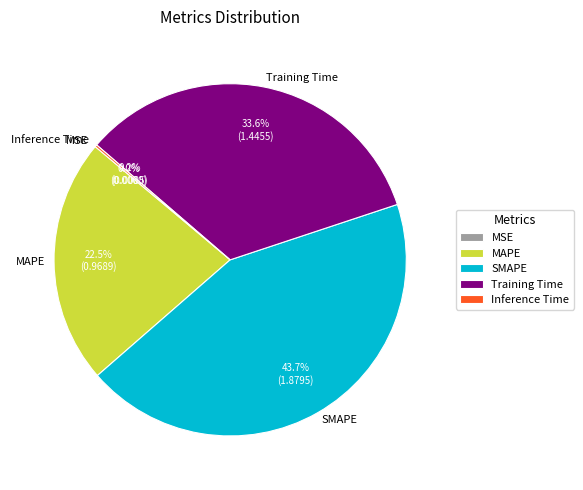

Which has a higher value, MAPE or Training Time?

Training Time